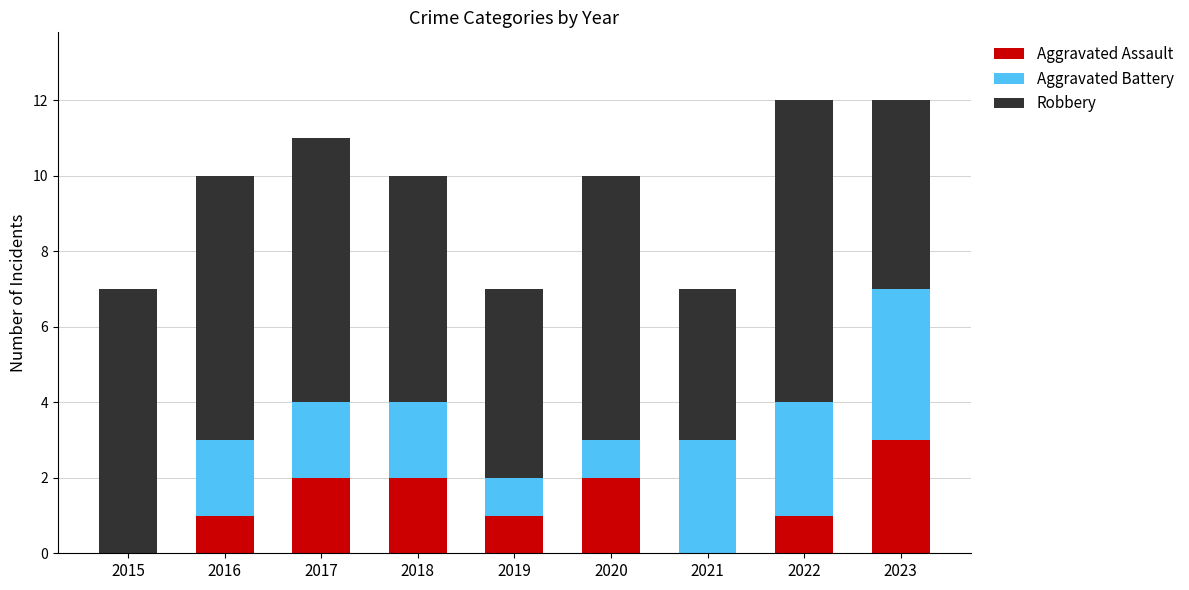

Which category has the highest value in the Aggravated Assault series?

2023